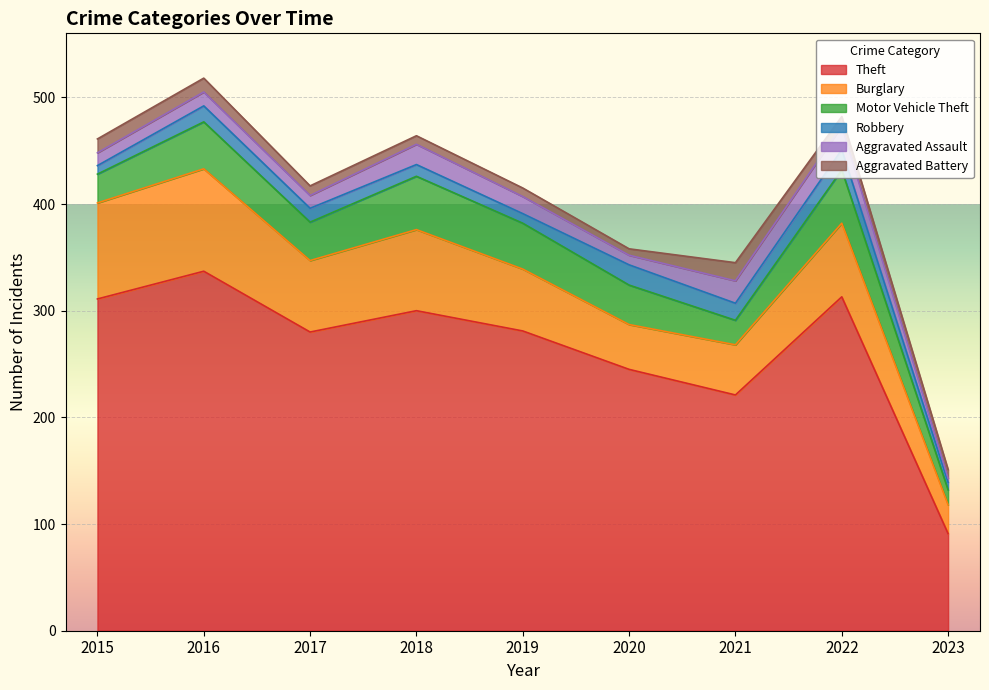

What is the sum of the Motor Vehicle Theft values at 2015 and 2018?

77